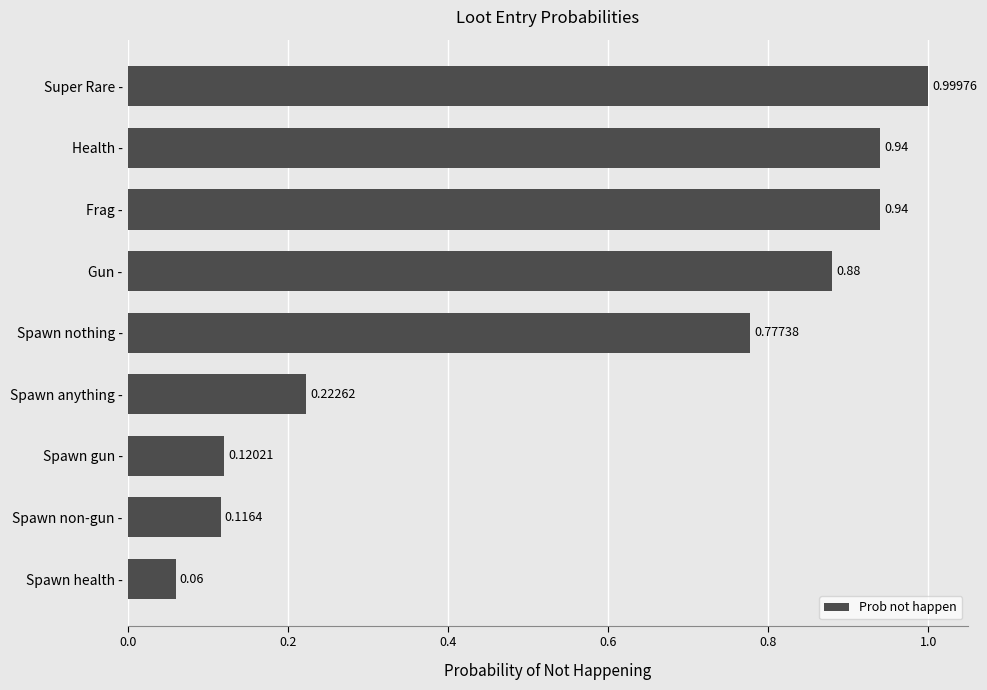

What is the sum of the values at Super Rare - and Gun -?

1.9